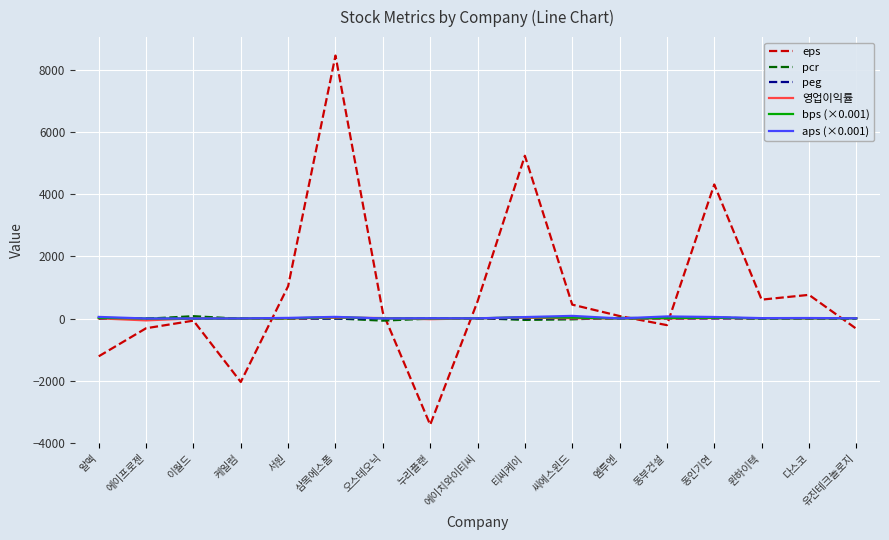

The peg series shows 0.0 at 삼목에스폼. True or false?

True